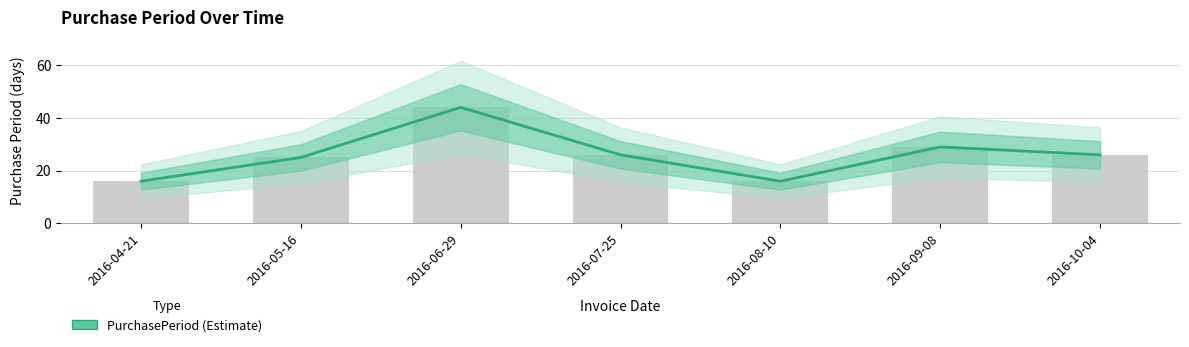

Rank the categories by value from highest to lowest.

2016-06-29, 2016-09-08, 2016-07-25, 2016-10-04, 2016-05-16, 2016-04-21, 2016-08-10